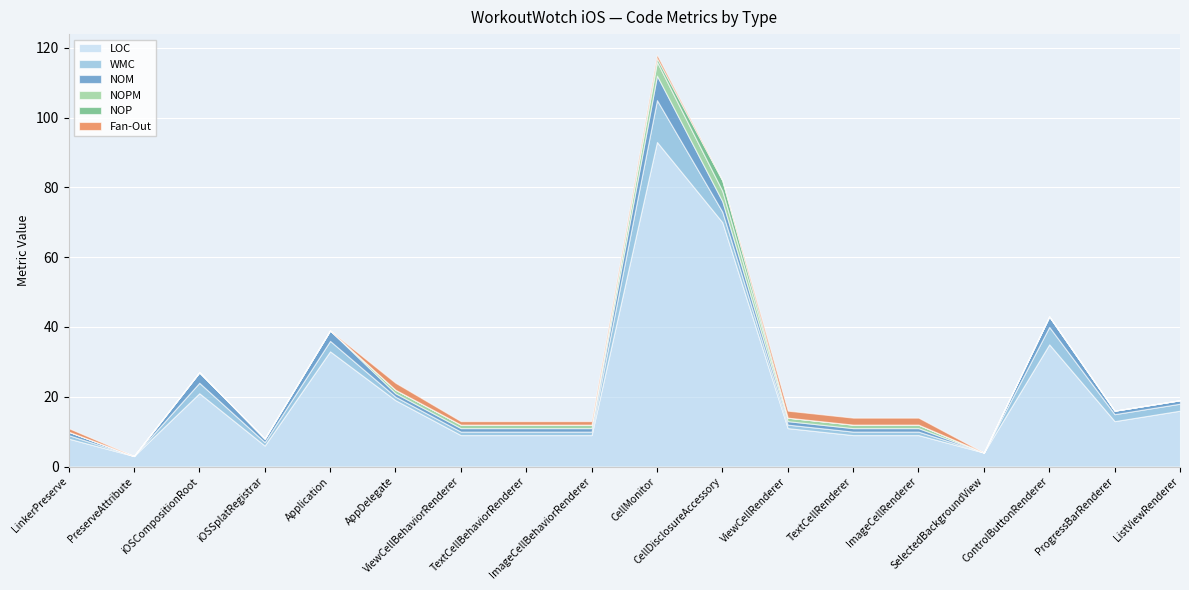

How many distinct data groups are displayed?

6